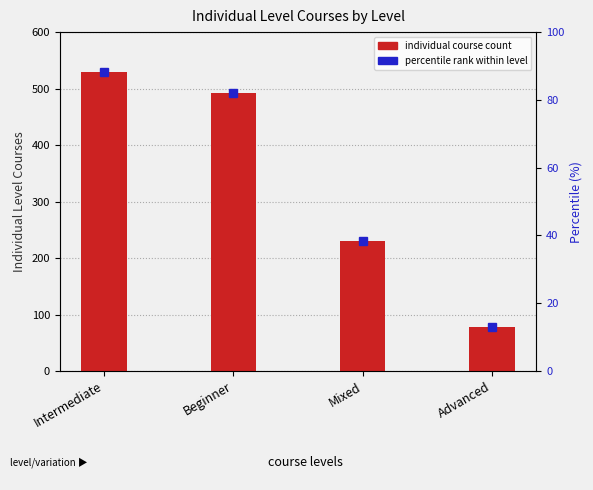

What is the approximate value at Intermediate?

530